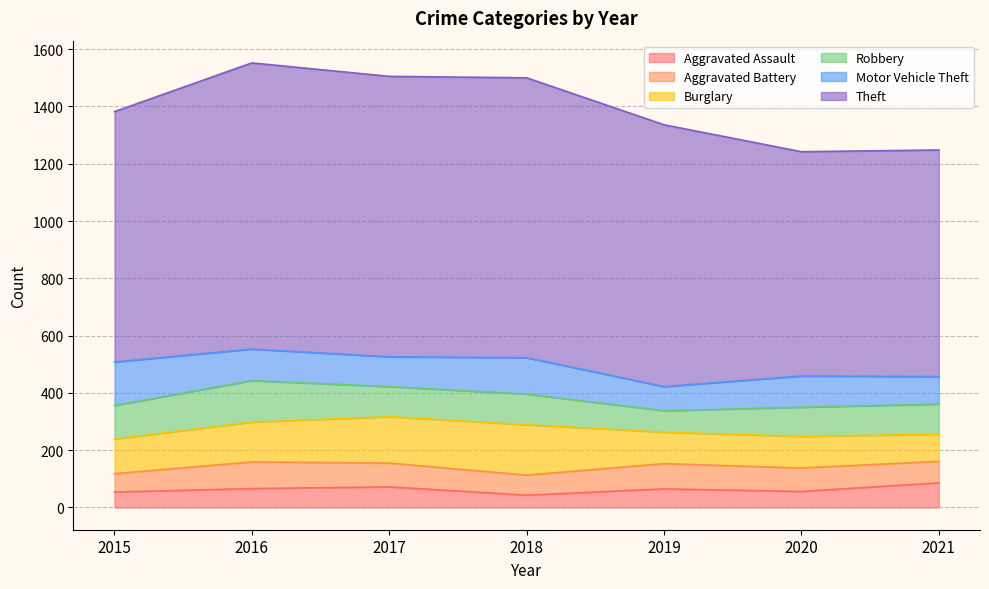

How many categories are shown in the chart?

7